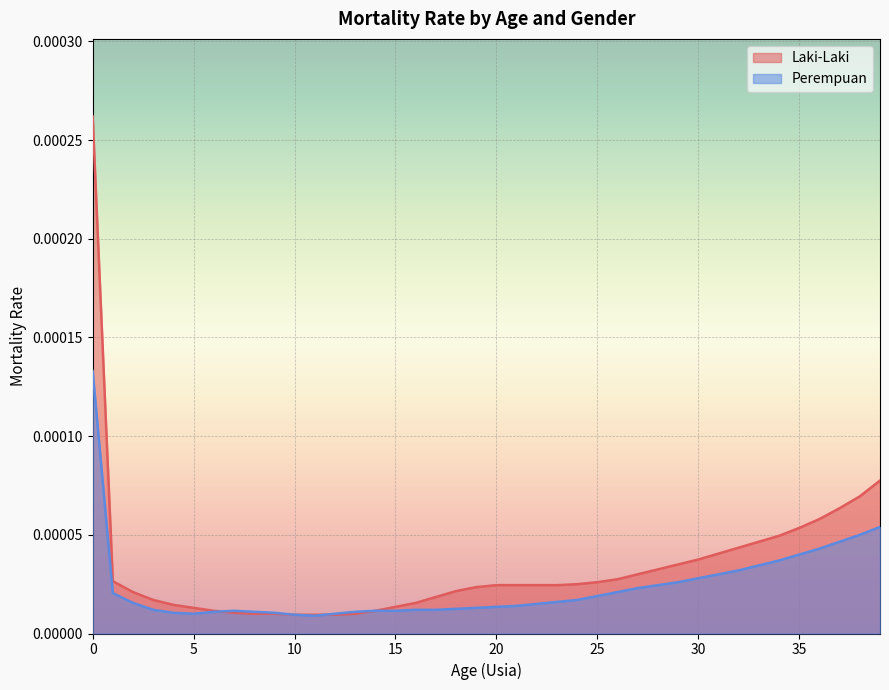

Which category has the lowest value across all series?

11